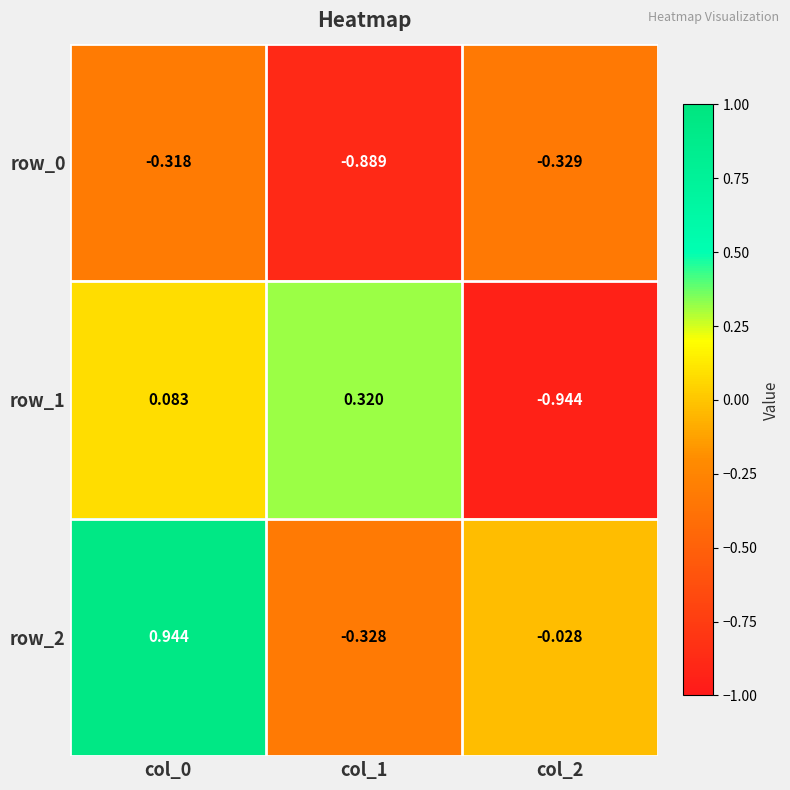

Is the value of row_0 at col_0 greater than the value of row_1 at col_2?

Yes